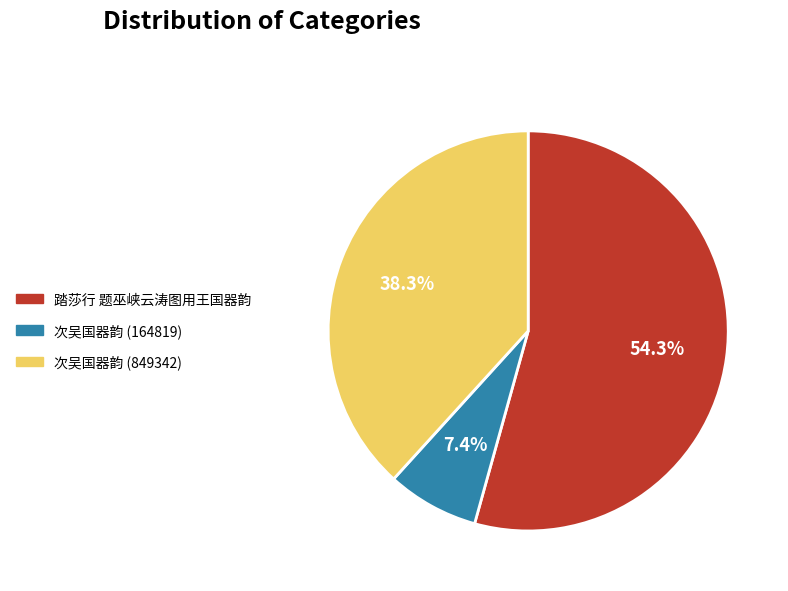

Does any single category account for the majority?

Yes